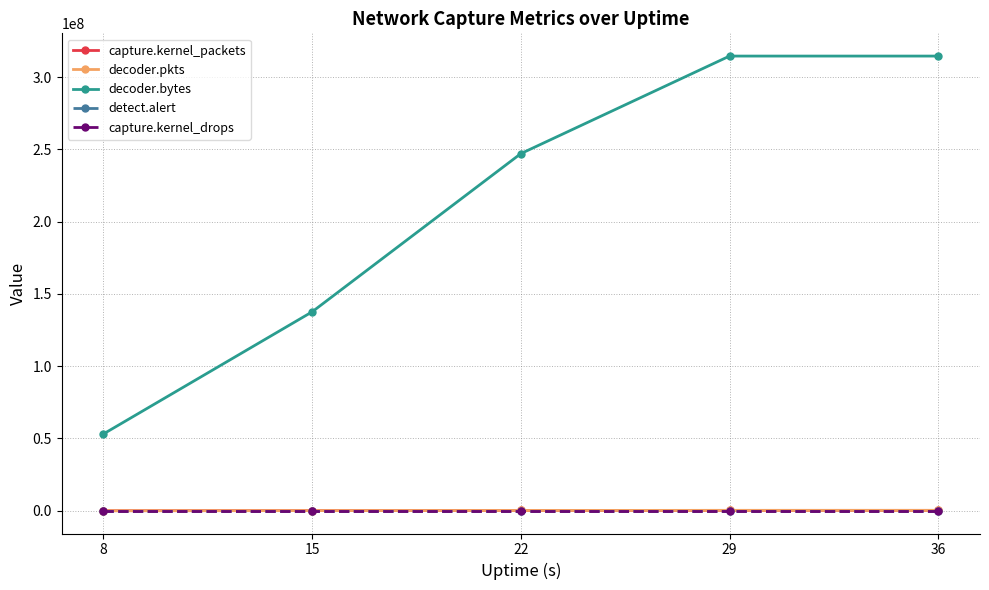

What is the greatest value displayed?

314574162